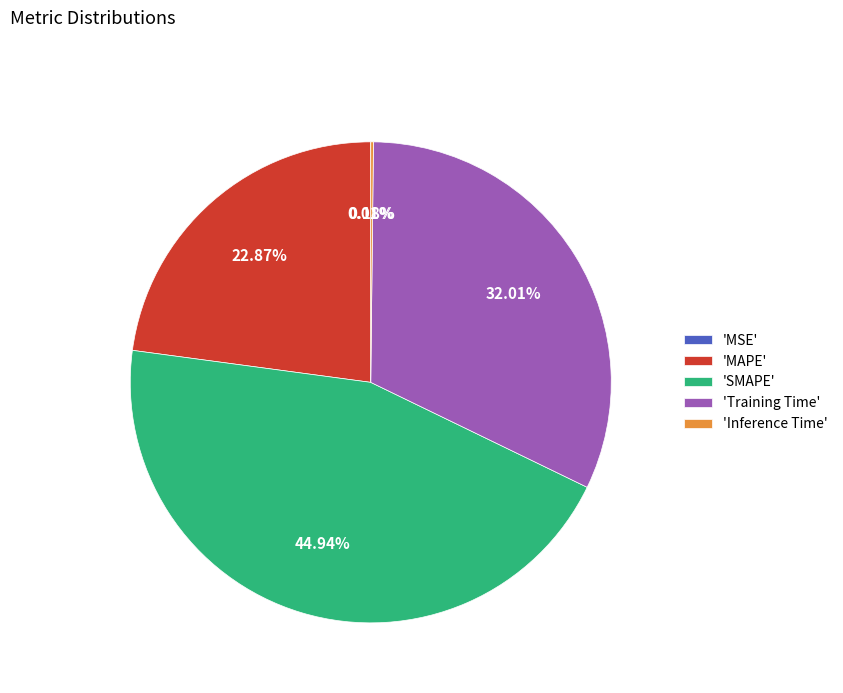

Which category has the biggest portion of the pie?

'SMAPE'